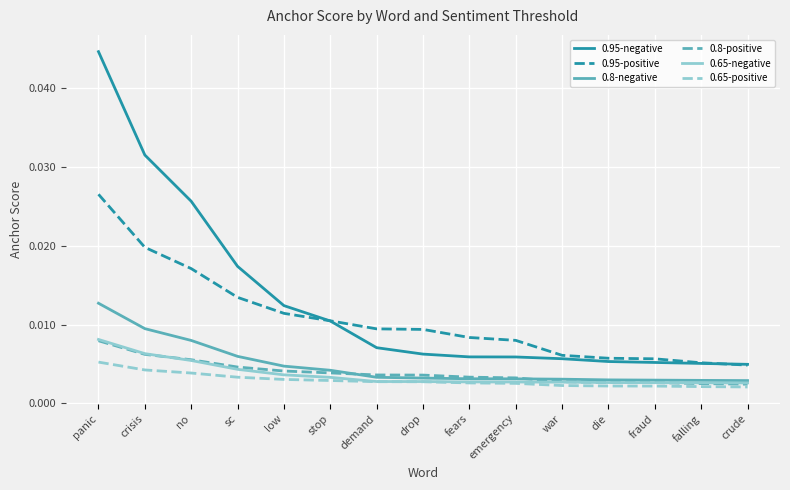

What position from the left is crisis?

2